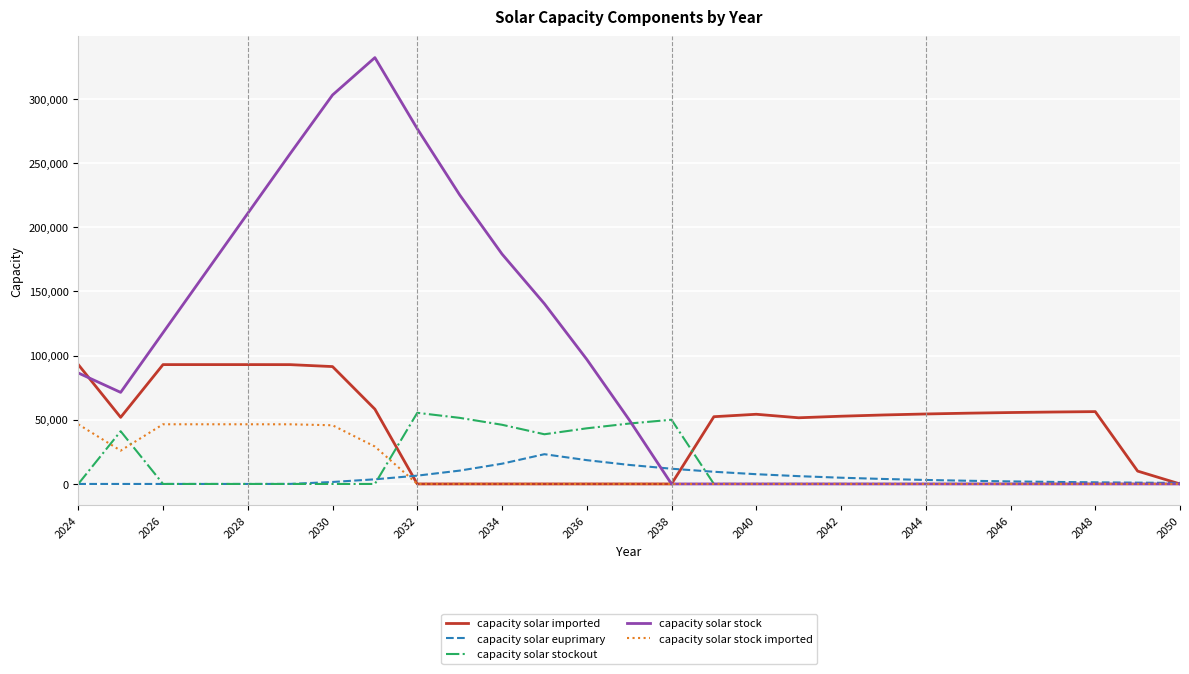

What is the difference between the maximum and minimum values in the capacity solar stockout series?

55438.8